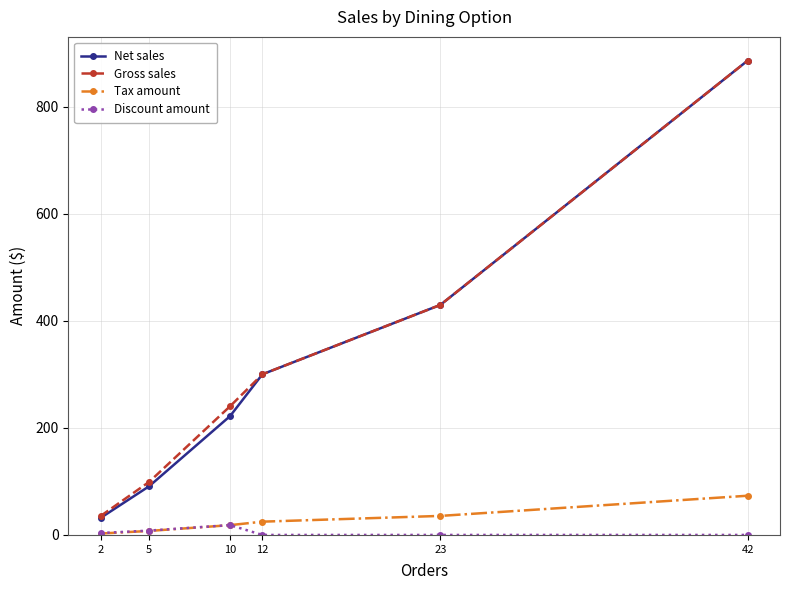

At which label does Net sales reach its minimum?

2